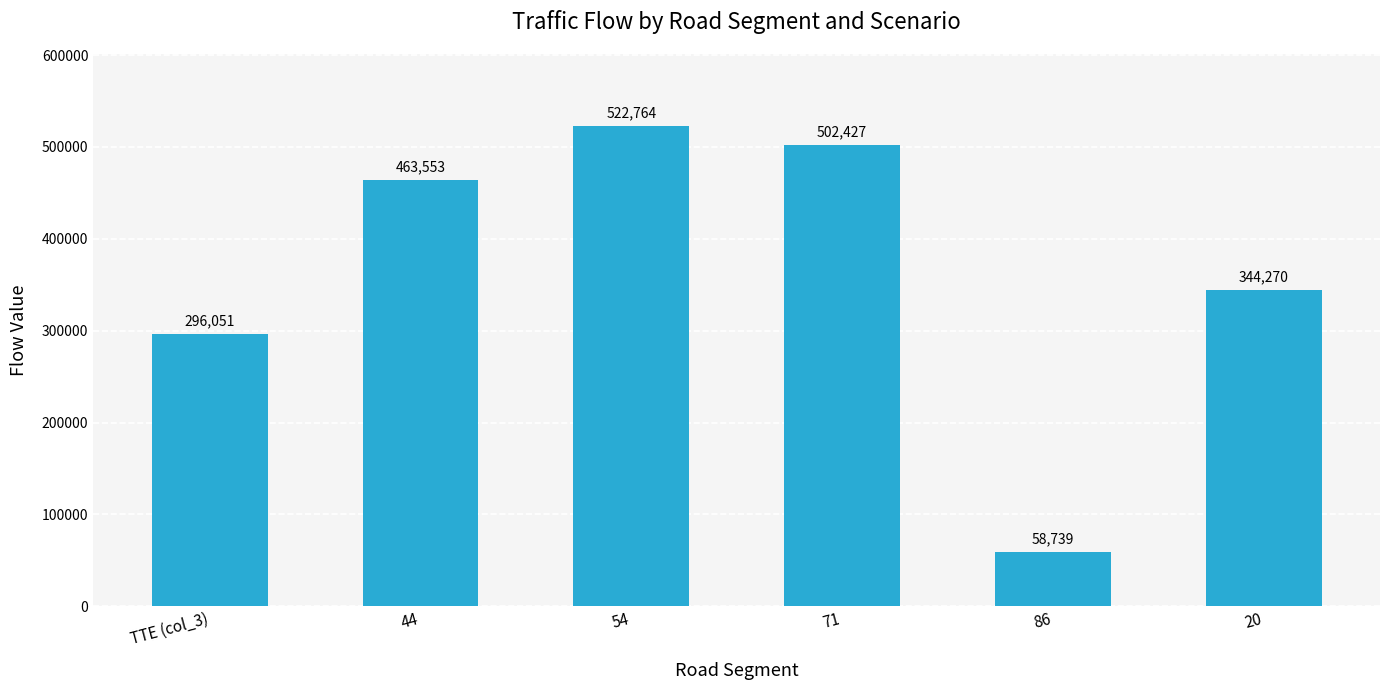

What is the maximum value shown in the chart?

522764.3